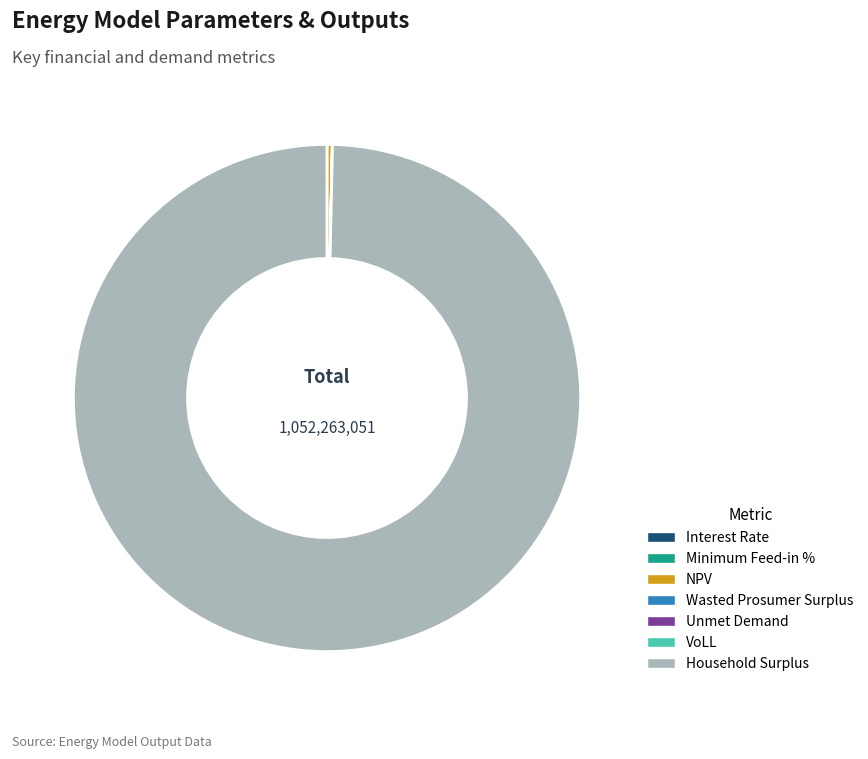

Which category accounts for the majority?

Household Surplus